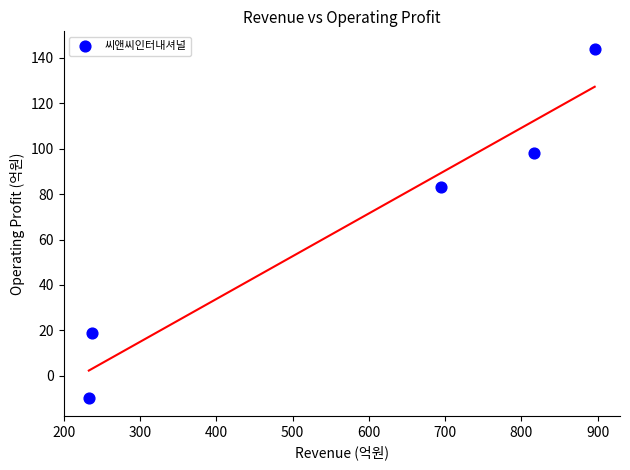

What is the range of Y values (max minus min)?

154